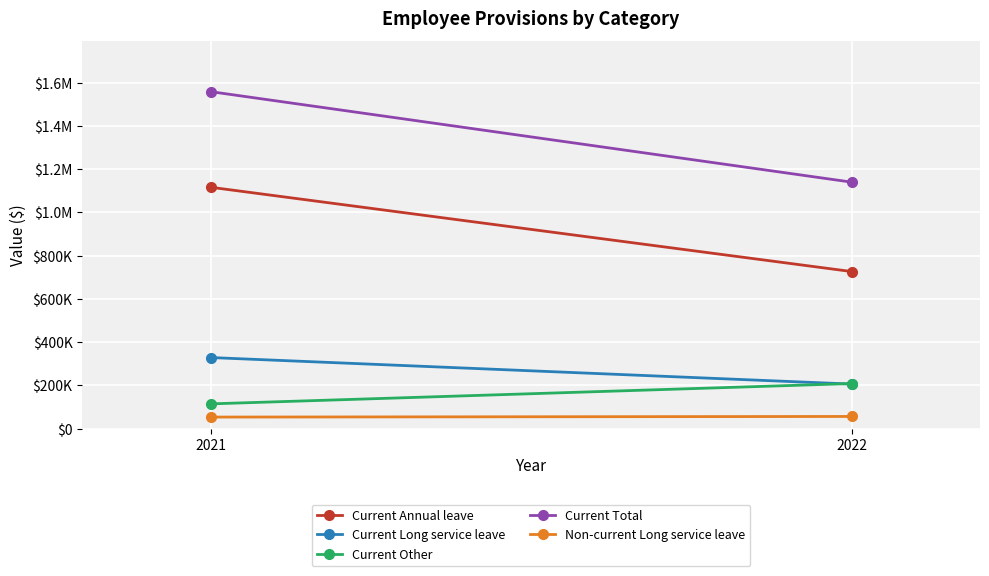

What is the approximate value of Current Total at 2022, to the nearest 10?

1139250